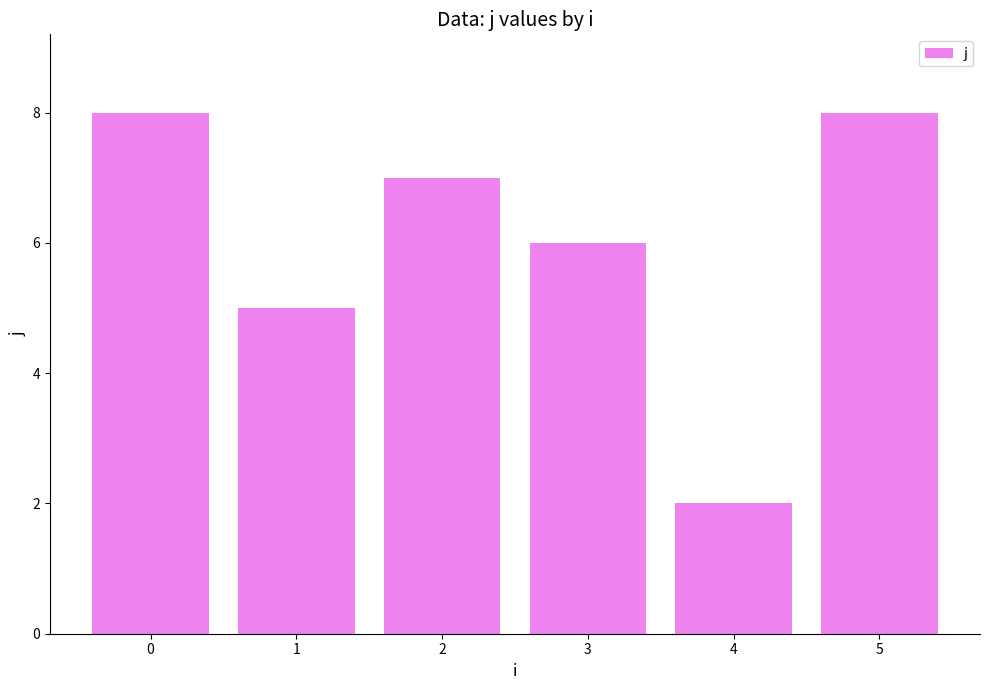

How many series are shown in this chart?

1